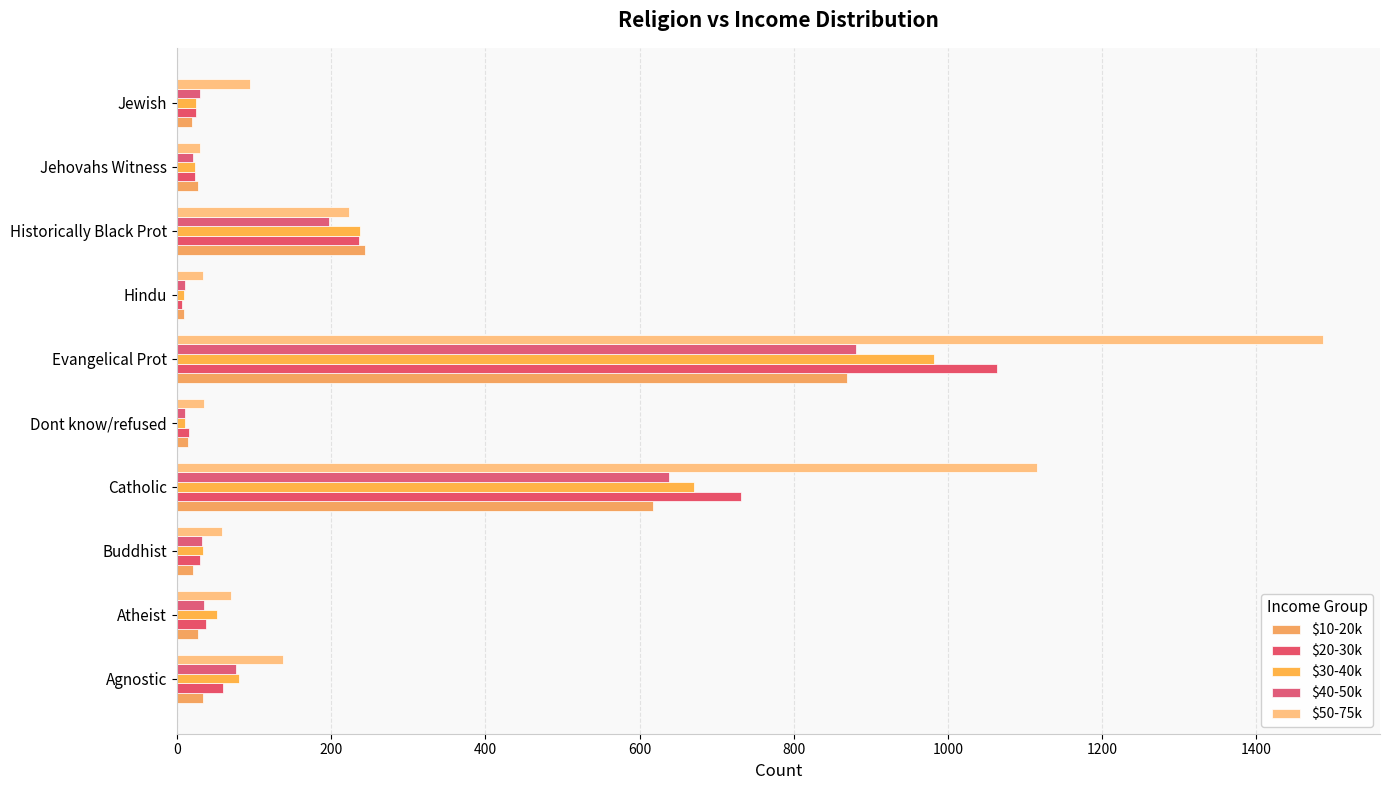

Count the number of categories in the chart.

10